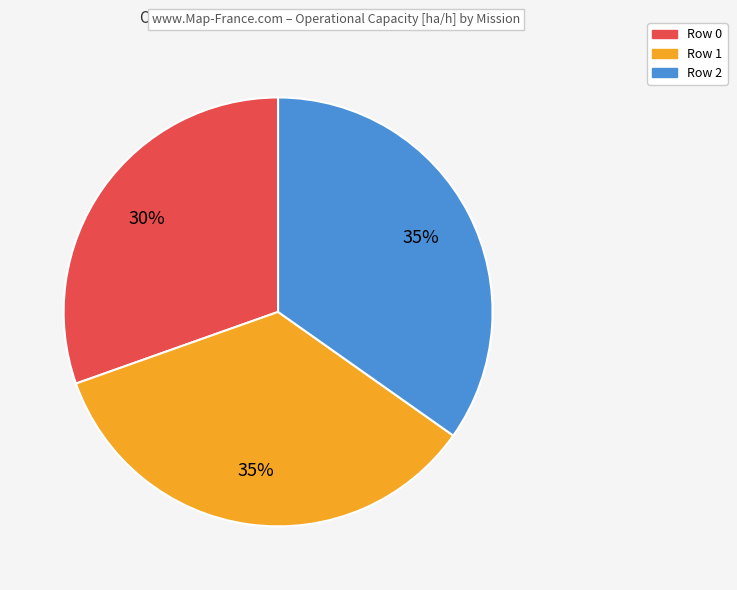

True or false: Row 0 accounts for 30% of the total.

True